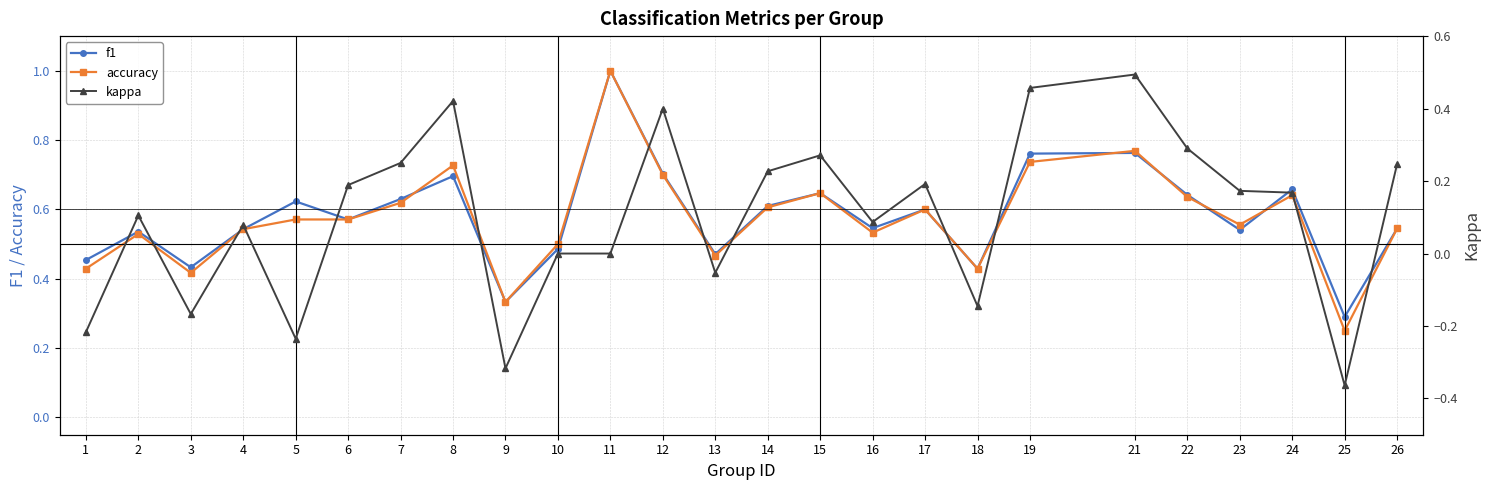

How many negative values does the kappa series have?

7